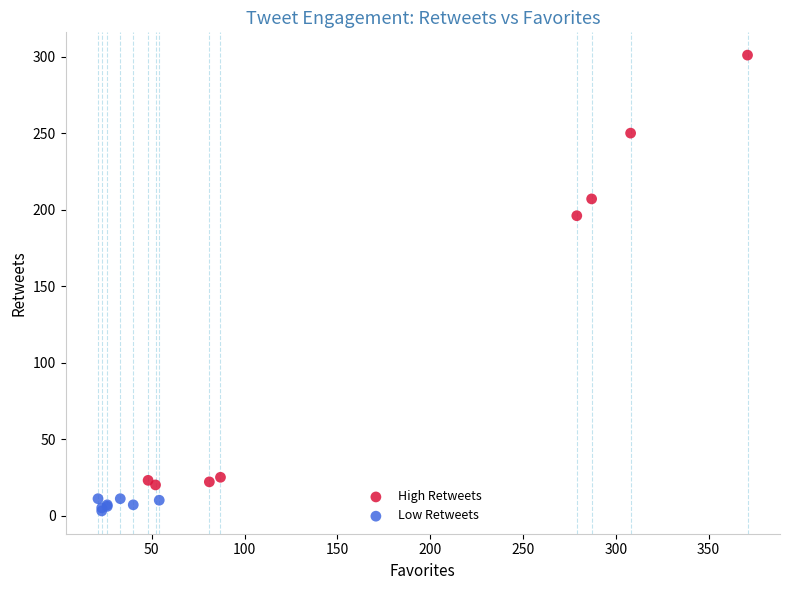

Which series has the largest Y range (max minus min)?

High Retweets